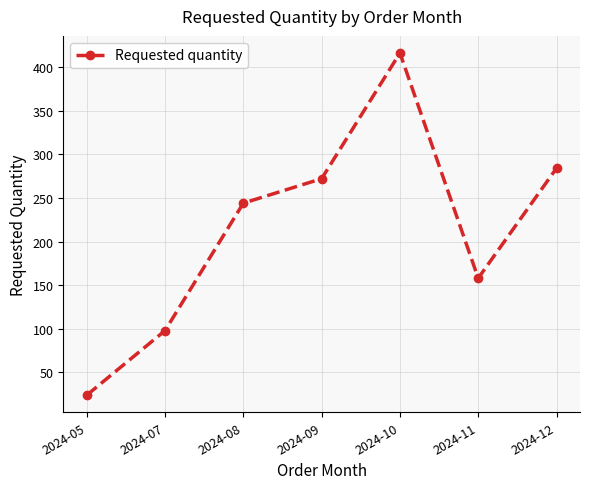

Which has a higher value, 2024-08 or 2024-05?

2024-08